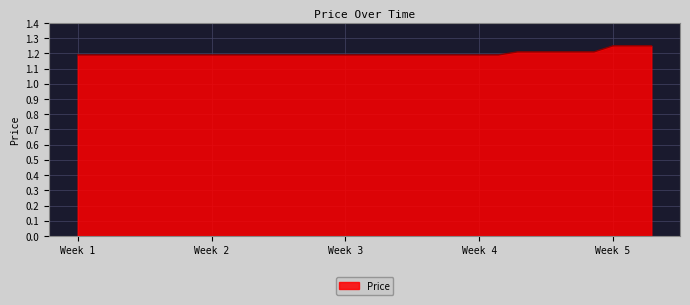

What is the sum of all values?

37.2